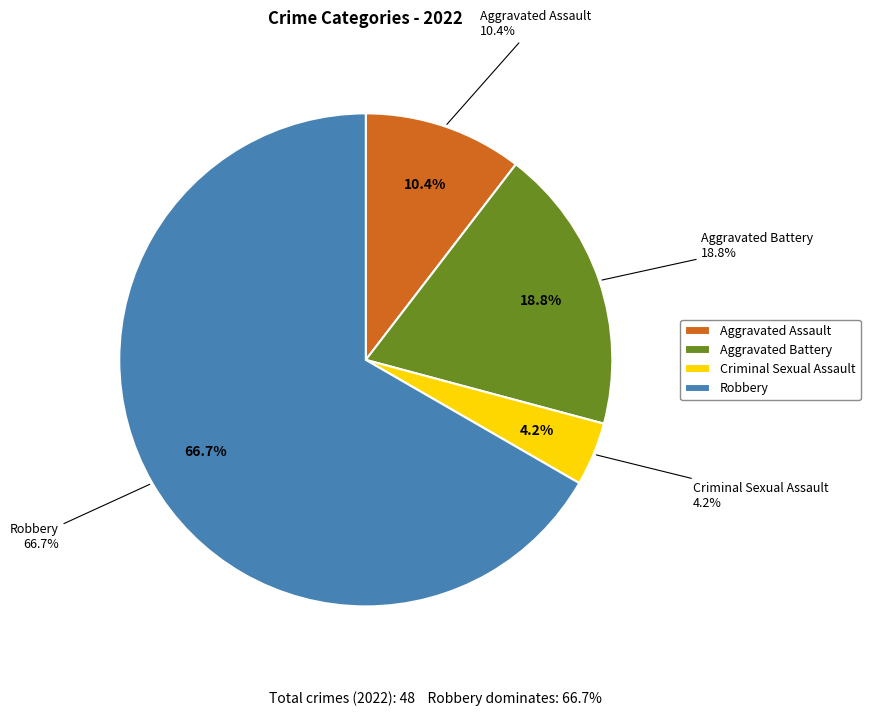

Between Aggravated Battery and Criminal Sexual Assault, which is larger?

Aggravated Battery